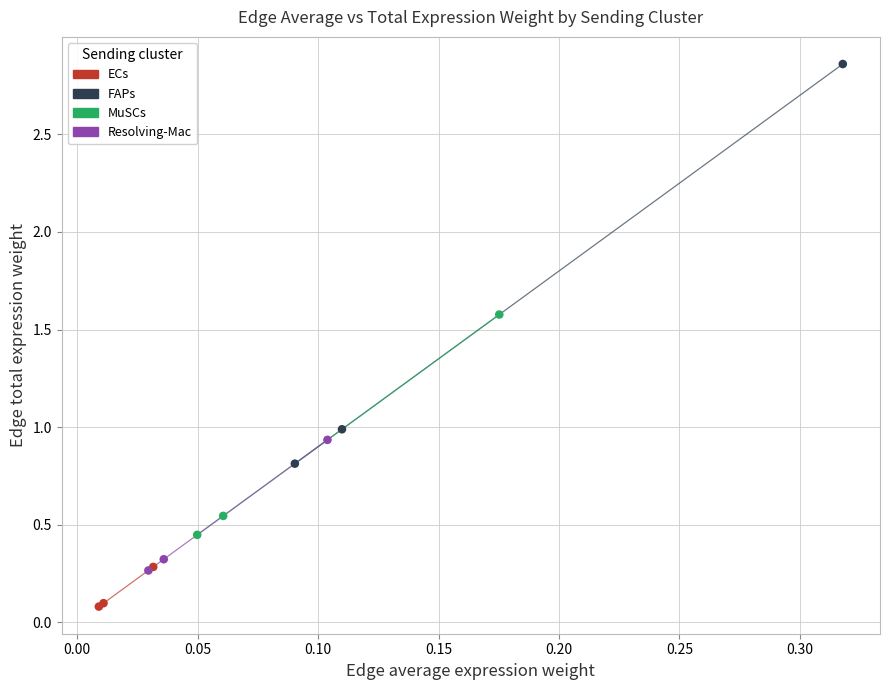

Which series has the largest Y range (max minus min)?

FAPs